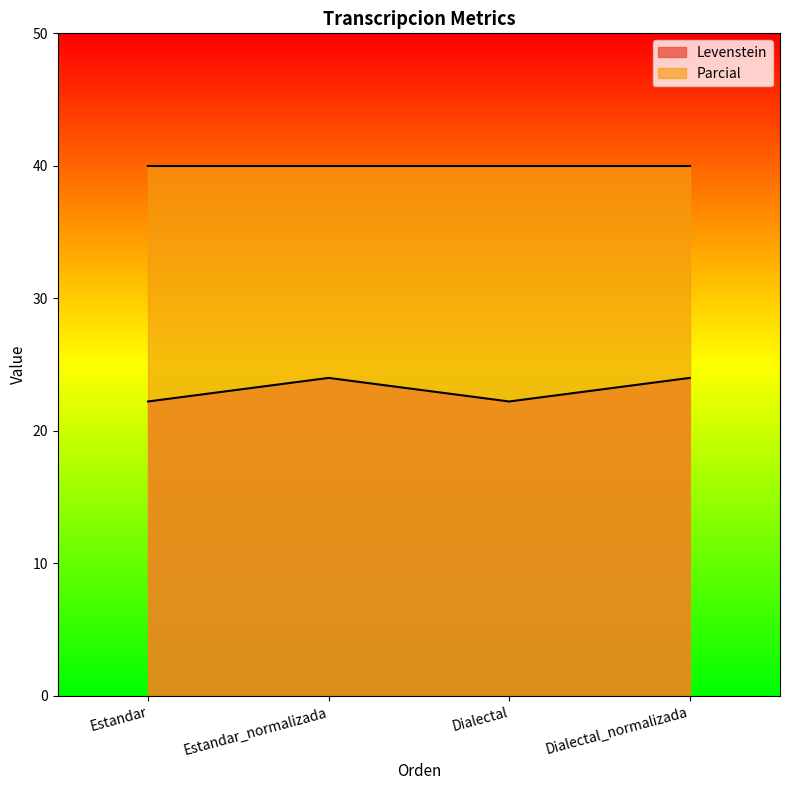

Reading left to right, extract all data points from this chart.

Estandar=22.2	Estandar_normalizada=24.0	Dialectal=22.2	Dialectal_normalizada=24.0